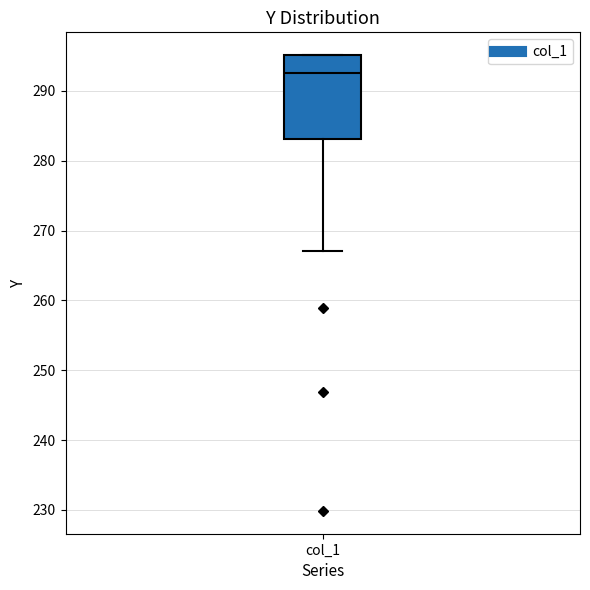

Transcribe this box plot: give where the median line is, the range the box spans, and where the two whiskers end, as read against the y-axis. The values are not printed on the chart, so give them approximately, as read against the axis.

median 293, box 283 to 295, whiskers 267 to 295